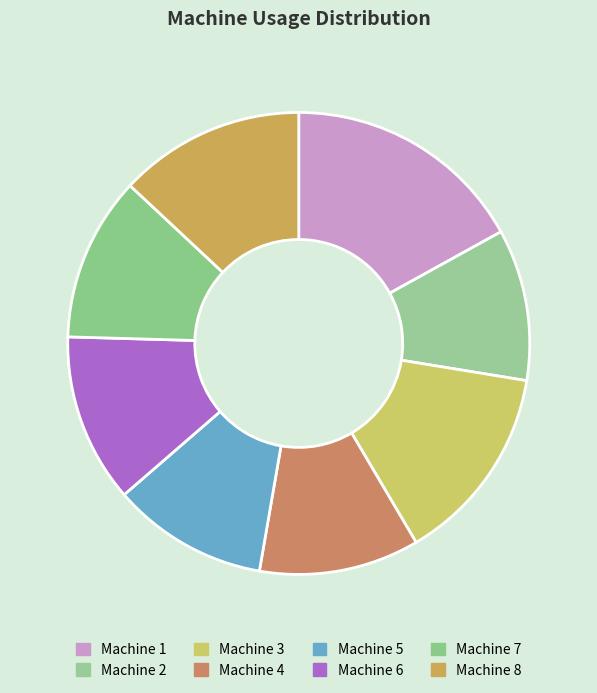

What is the smallest slice in the pie chart?

Machine 2